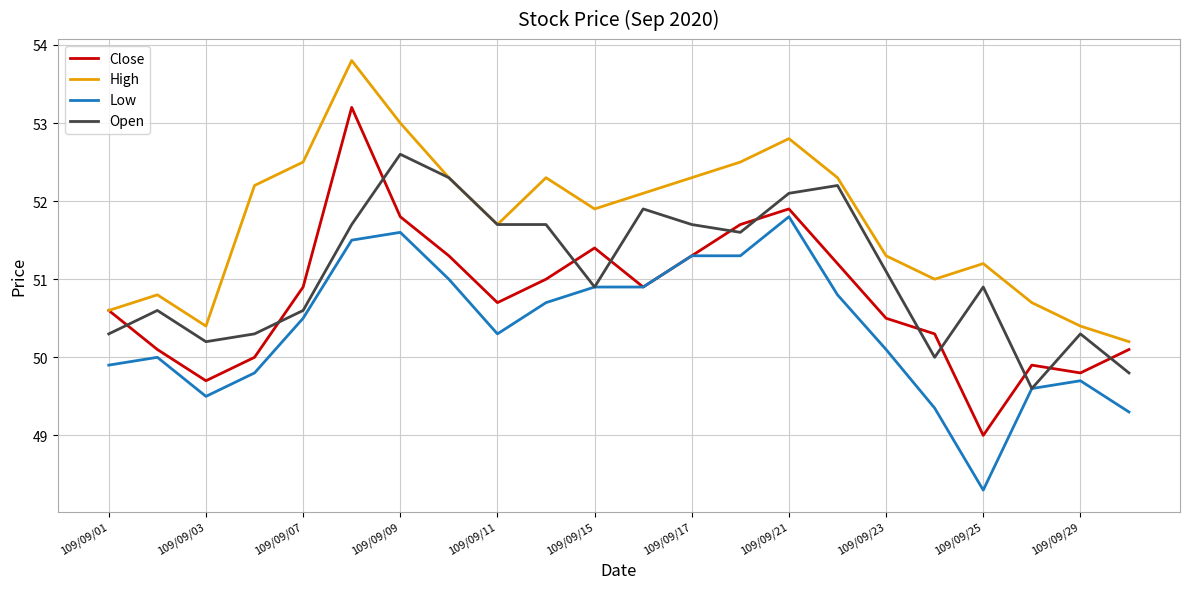

True or false: Close and Open intersect in this chart.

True